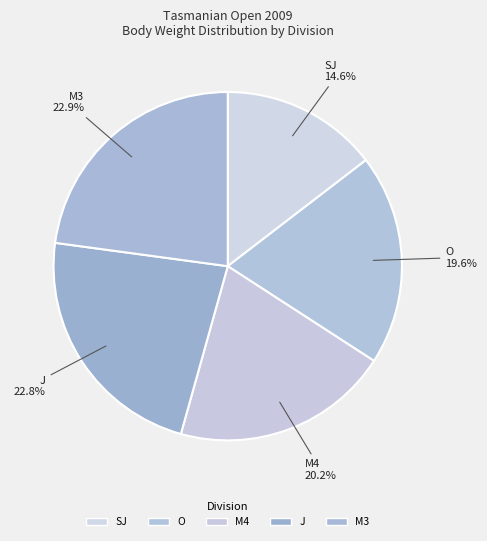

Which slice is the smallest?

SJ